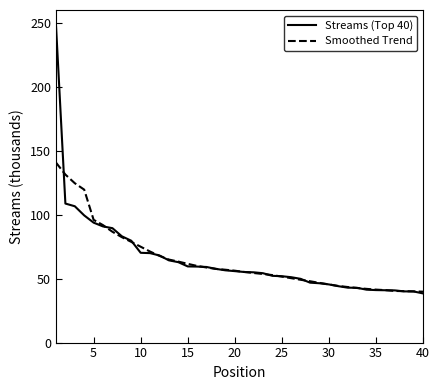

What is the minimum value shown in the chart?

38.4